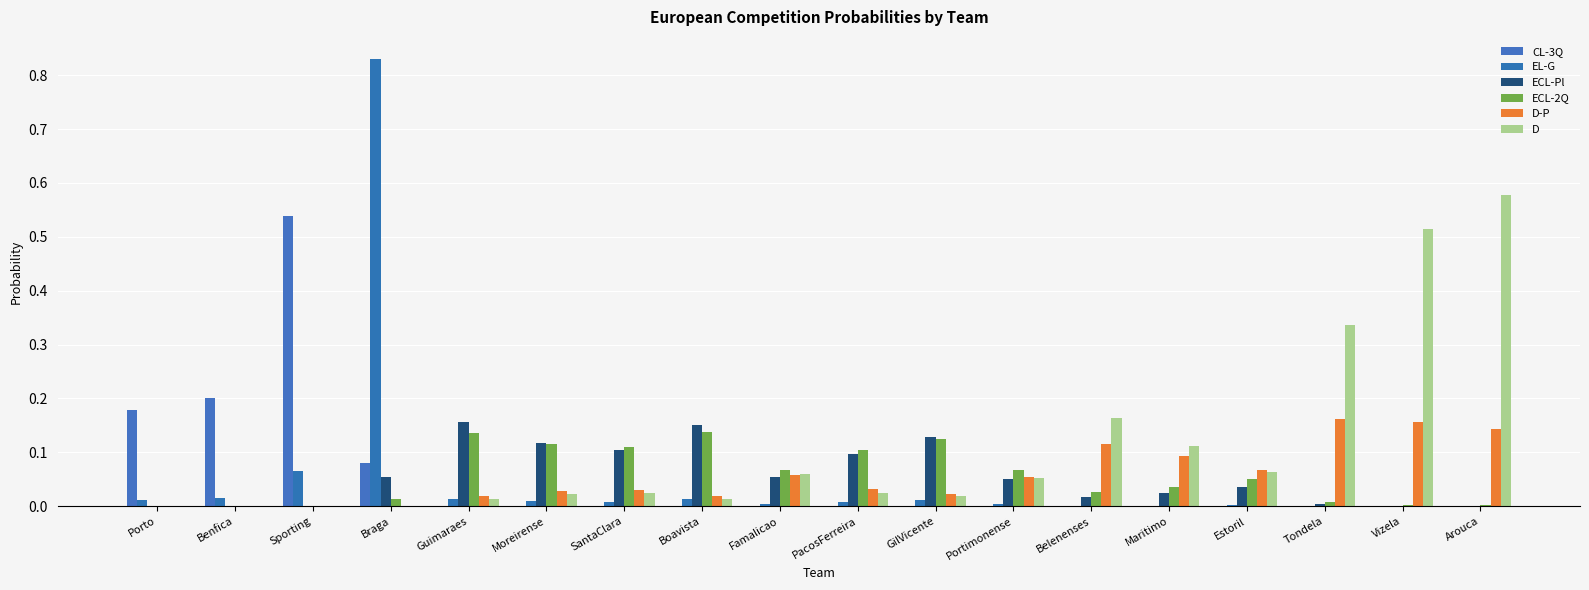

Reading left to right, transcribe all the data shown in this chart.

CL-3Q: 0.2	0.2	0.5	0.1	0.0	0.0	0.0	0.0	0.0	0.0	0.0	0.0	0.0	0.0	0.0	0.0	0.0	0.0
EL-G: 0.0	0.0	0.1	0.8	0.0	0.0	0.0	0.0	0.0	0.0	0.0	0.0	0.0	0.0	0.0	0.0	0.0	0.0
ECL-Pl: 0.0	0.0	0.0	0.1	0.2	0.1	0.1	0.2	0.1	0.1	0.1	0.1	0.0	0.0	0.0	0.0	0.0	0.0
ECL-2Q: 0.0	0.0	0.0	0.0	0.1	0.1	0.1	0.1	0.1	0.1	0.1	0.1	0.0	0.0	0.1	0.0	0.0	0.0
D-P: 0.0	0.0	0.0	0.0	0.0	0.0	0.0	0.0	0.1	0.0	0.0	0.1	0.1	0.1	0.1	0.2	0.2	0.1
D: 0.0	0.0	0.0	0.0	0.0	0.0	0.0	0.0	0.1	0.0	0.0	0.1	0.2	0.1	0.1	0.3	0.5	0.6